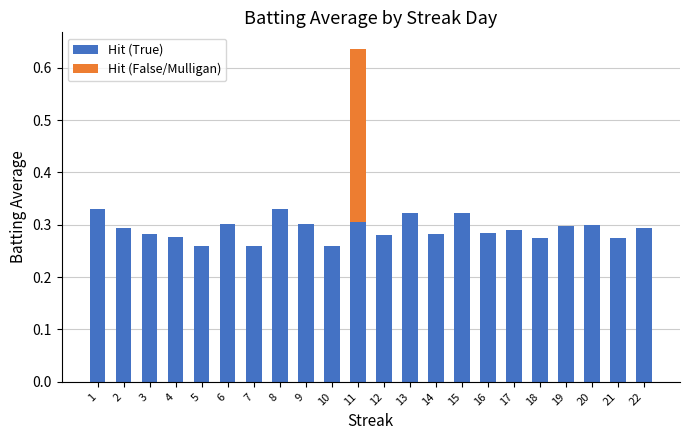

What is the sum of the Hit (True) values at 14 and 1?

0.6